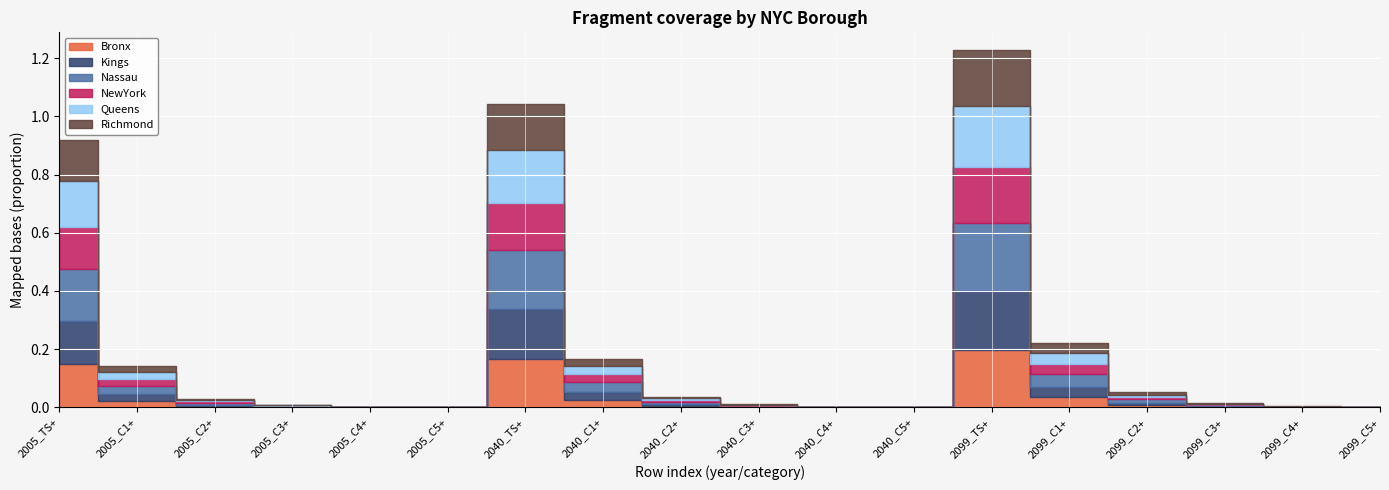

What is the difference between the maximum and second lowest values in the Richmond series?

0.2